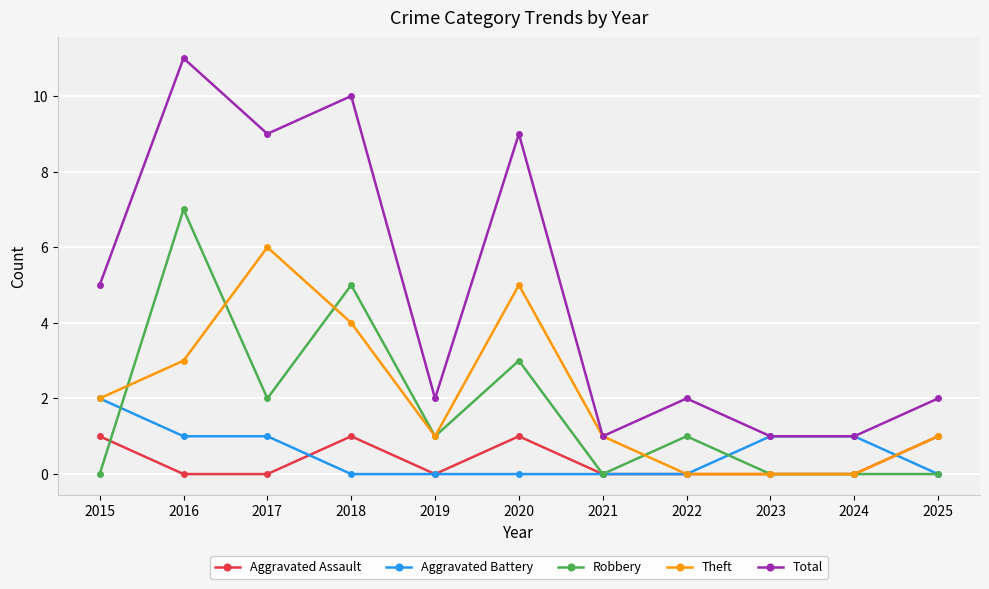

What is the maximum value for Robbery?

7